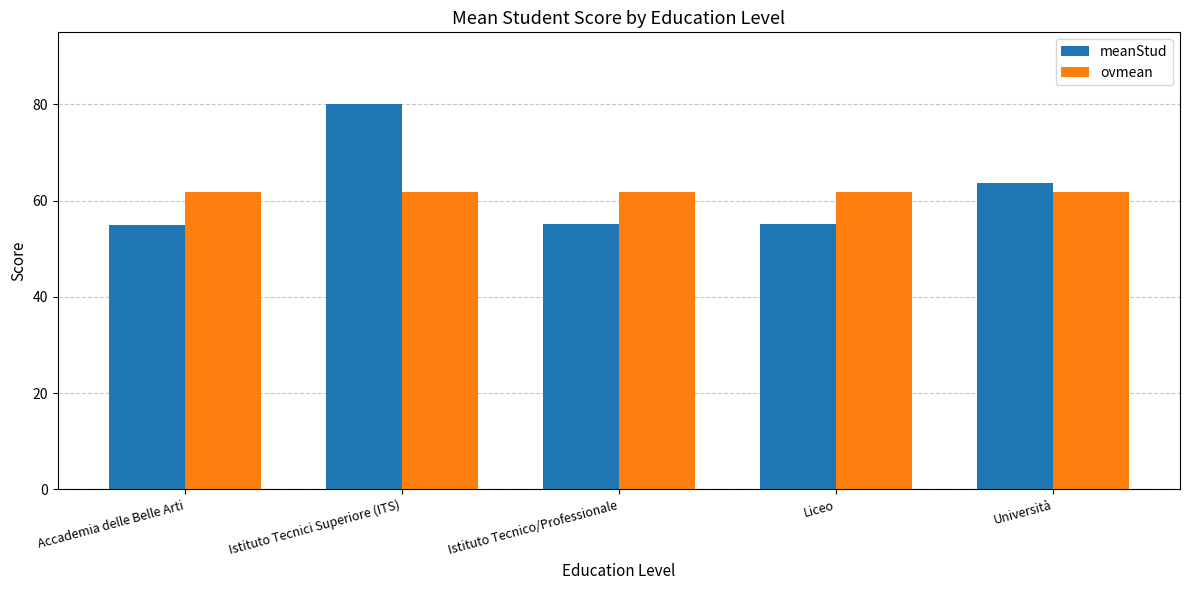

True or false: meanStud has a value of 98.2 at Istituto Tecnico/Professionale.

False